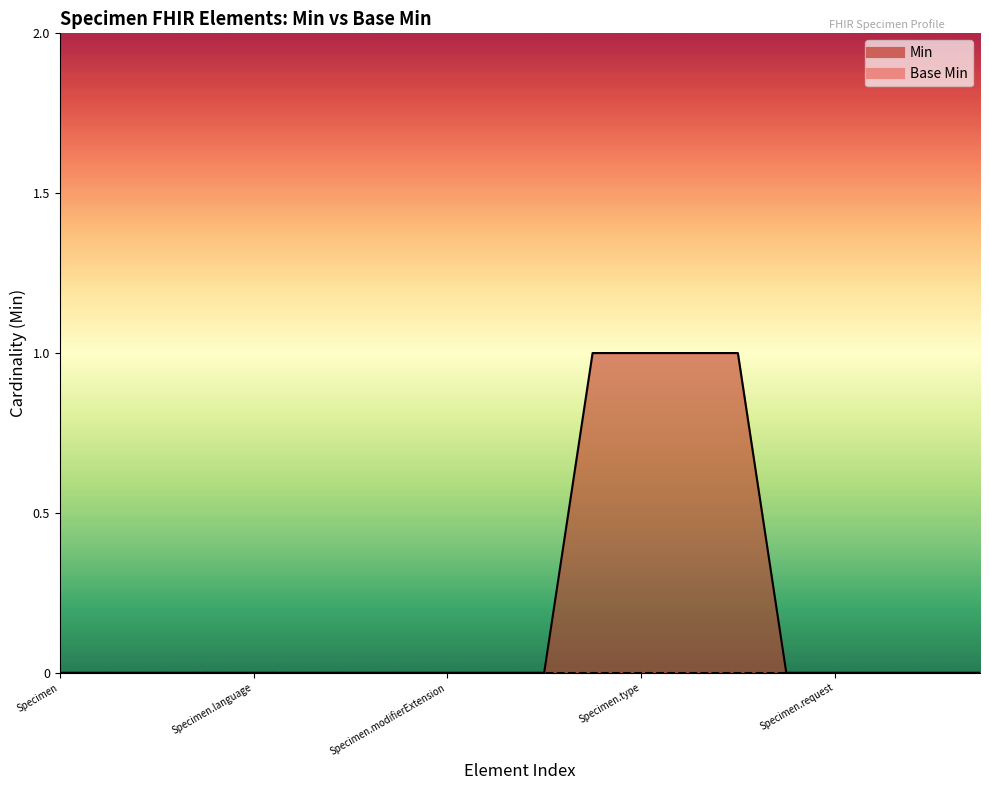

Count the values in the range 0 to 1.

20